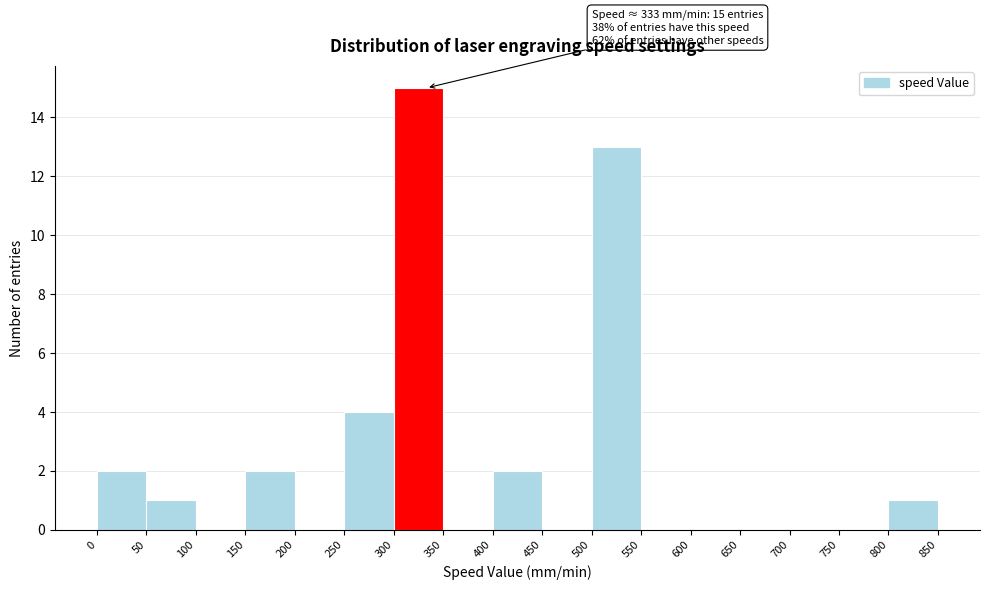

Over which range of the x-axis is the bar tallest?

300 to 350